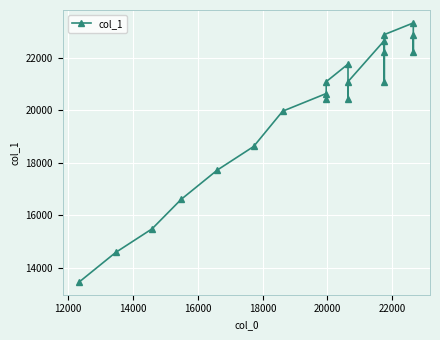

How many values exceed 21089?

7